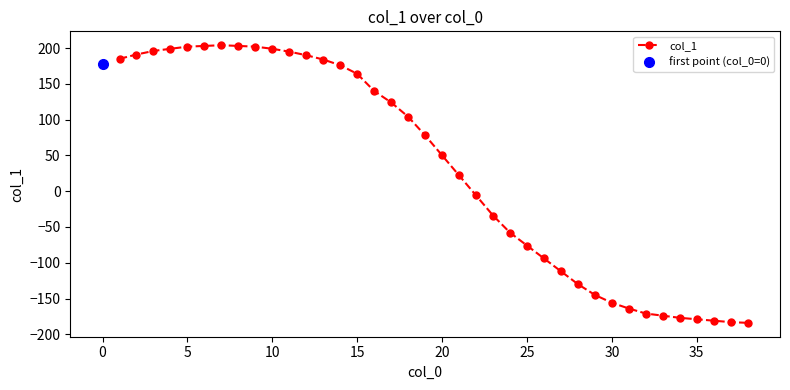

What is the sum of all values?

1187